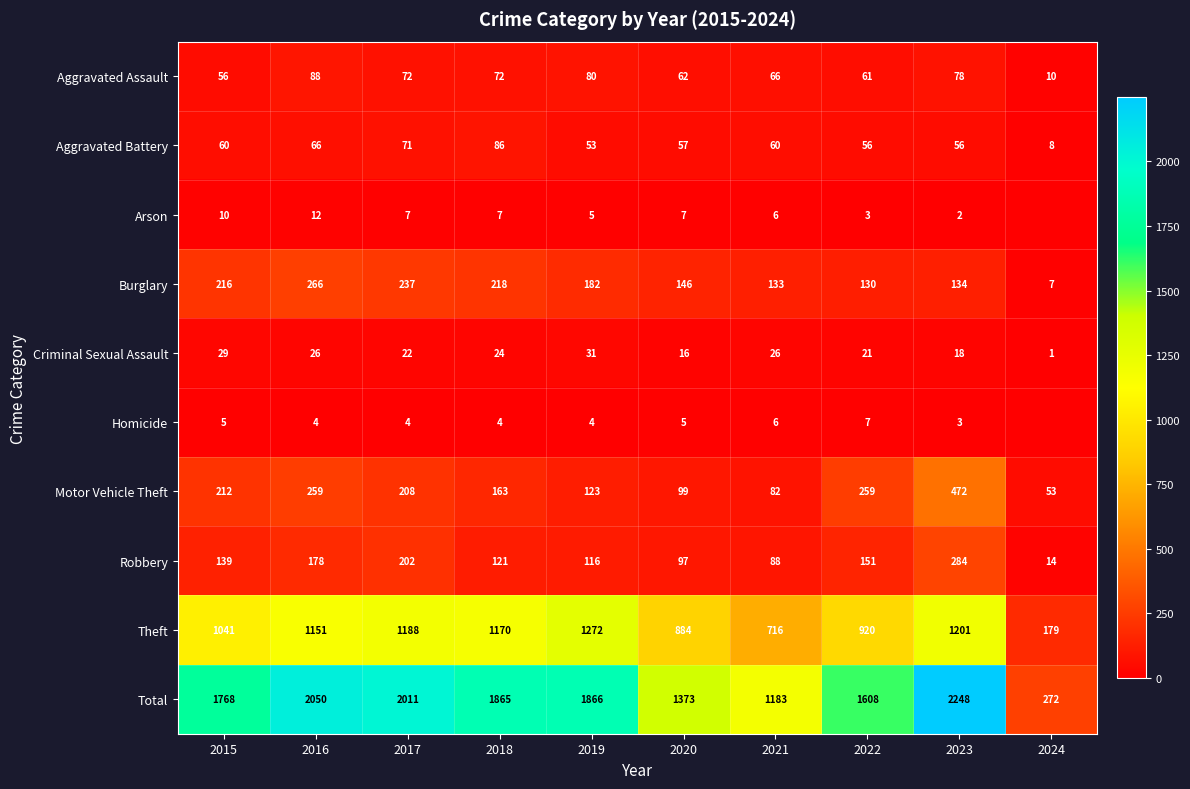

Which label corresponds to the smallest value in the chart?

2024